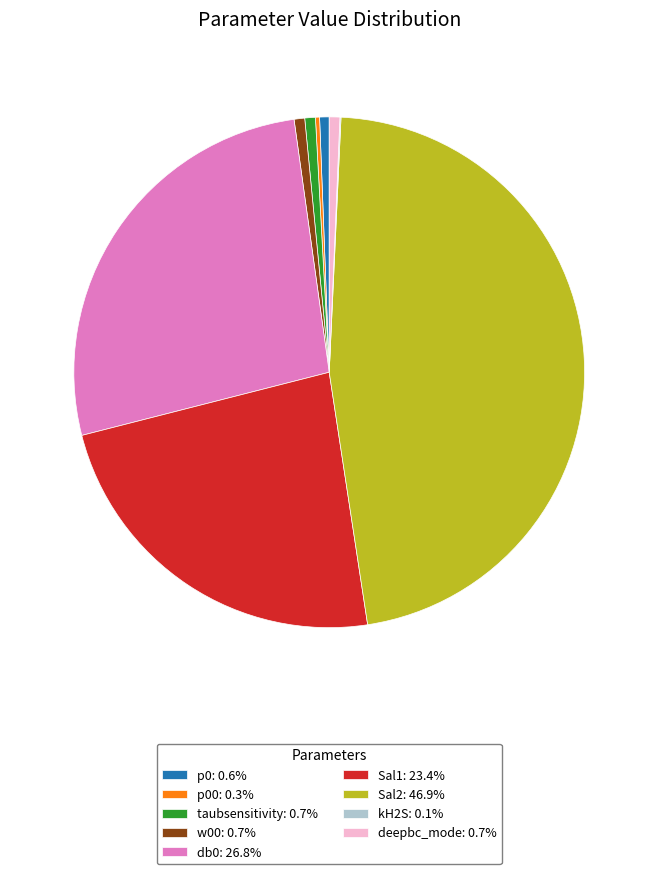

Does Sal2: 46.9% represent more than half of the total?

No